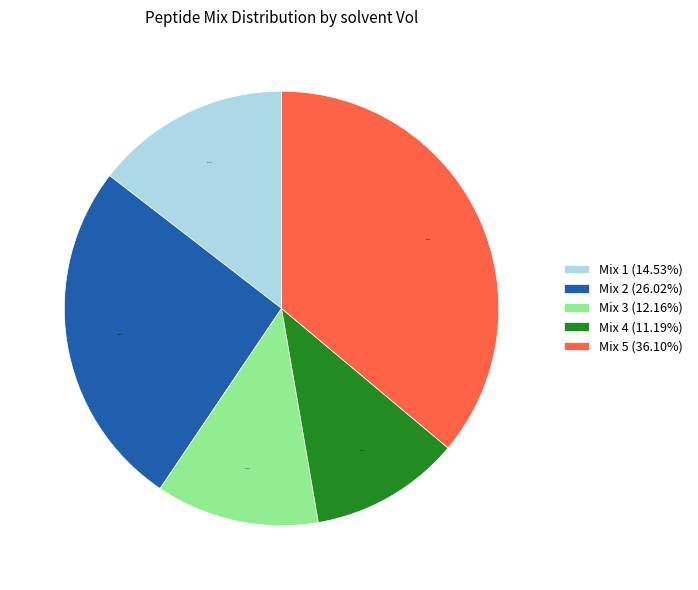

What is the largest slice in the pie chart?

Mix 5